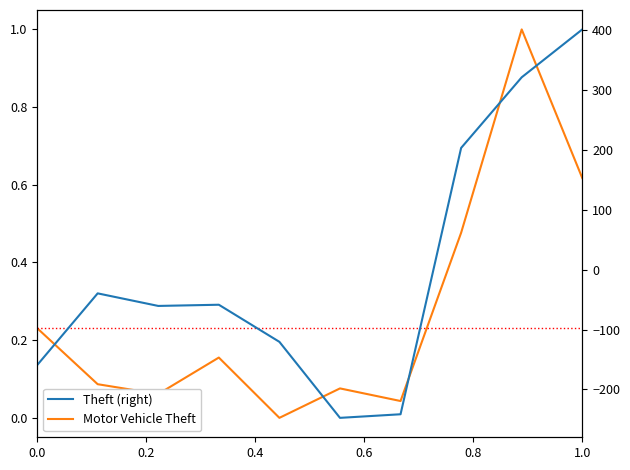

List the series in order of their peak value, highest first.

Theft (right), Motor Vehicle Theft